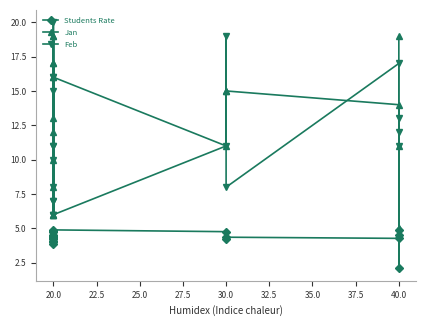

How many data points does each series have?

20